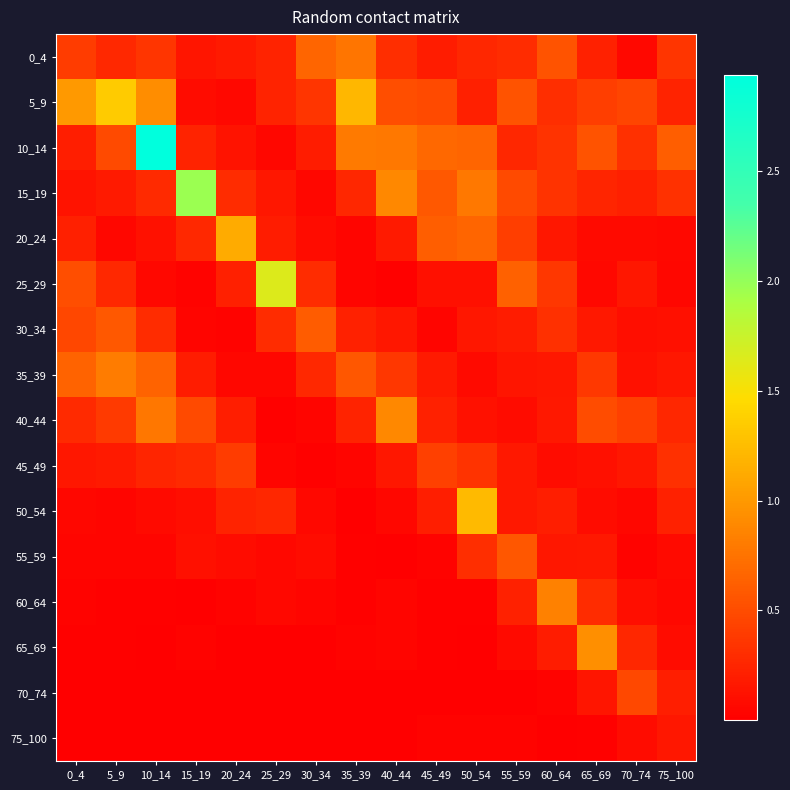

Which series has the largest total across all categories?

10_14